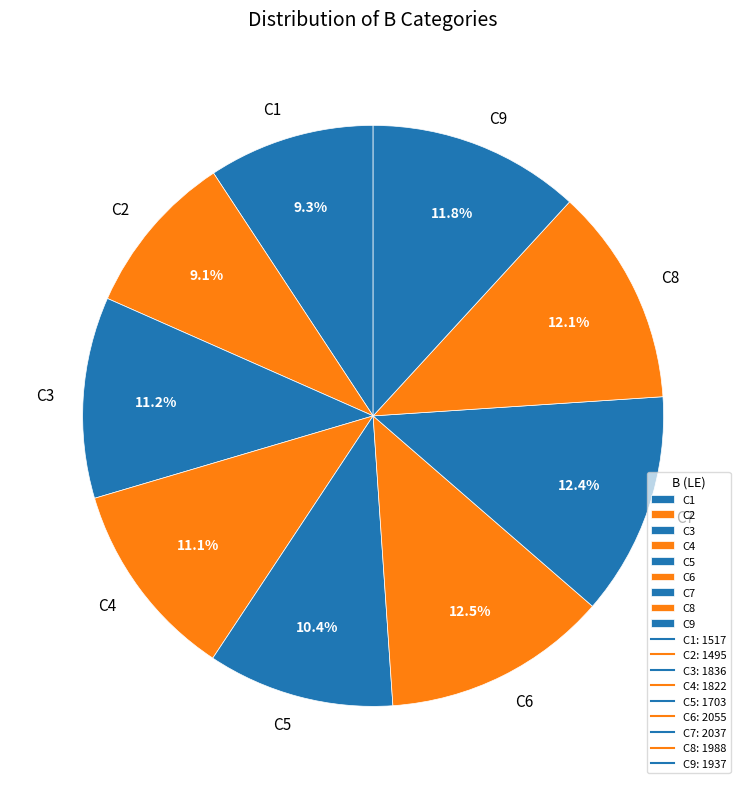

The C9 slice represents 12% of the pie. True or false?

True